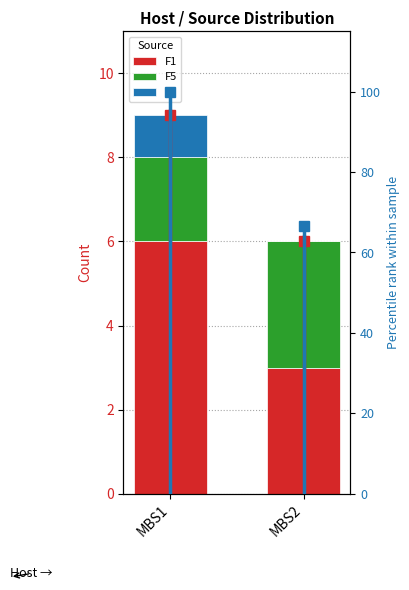

What is the difference between the F5 values at MBS1 and MBS2?

1.0